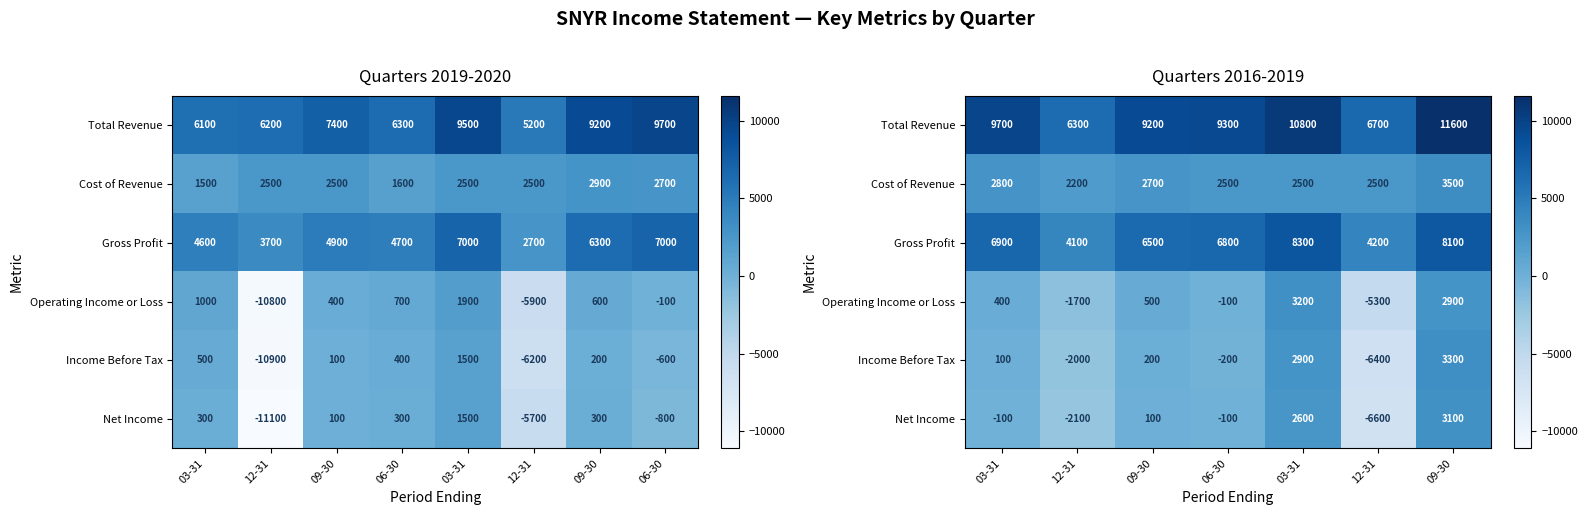

Is the value of Gross Profit at 03-31 greater than the value of Cost of Revenue at 03-31?

Yes